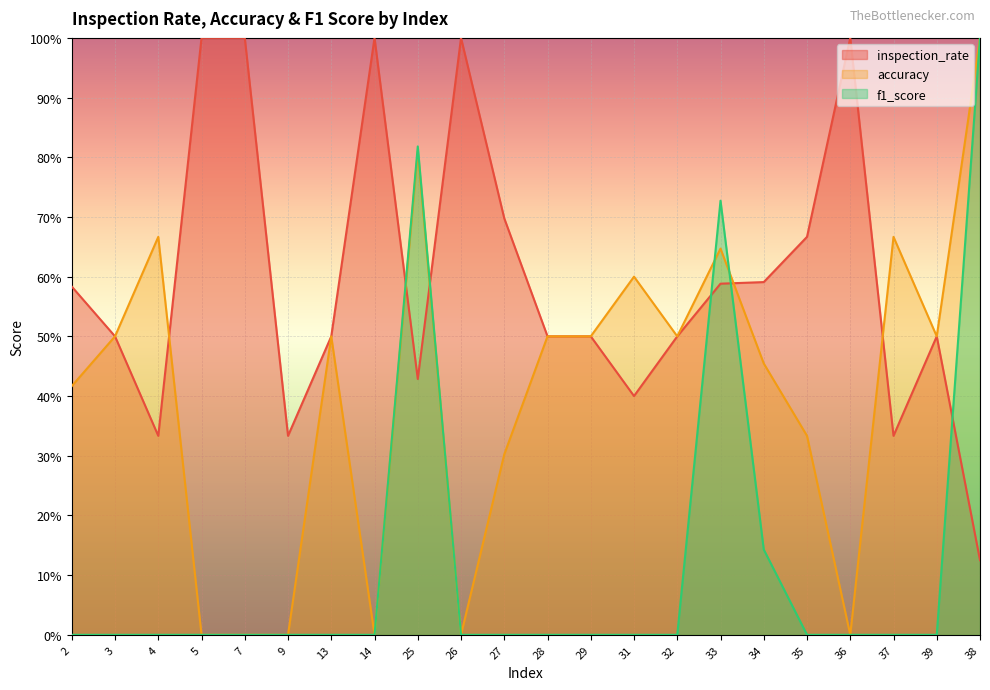

True or false: accuracy has a value of 0.1 at 27.

False